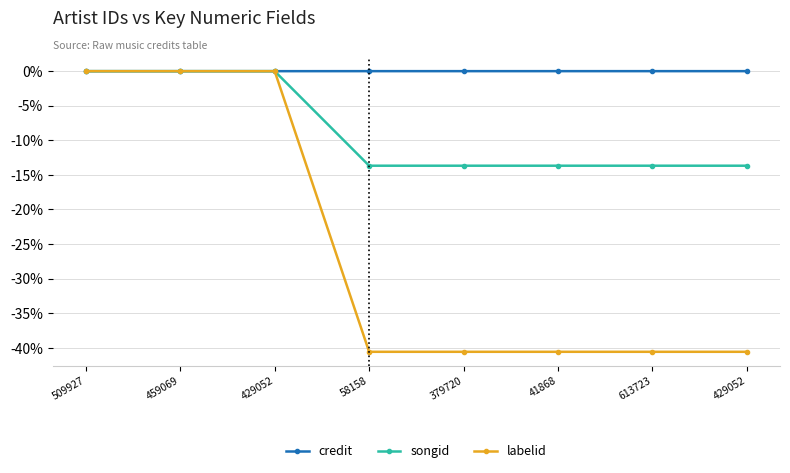

What is the label of the 4th point from the right?

379720